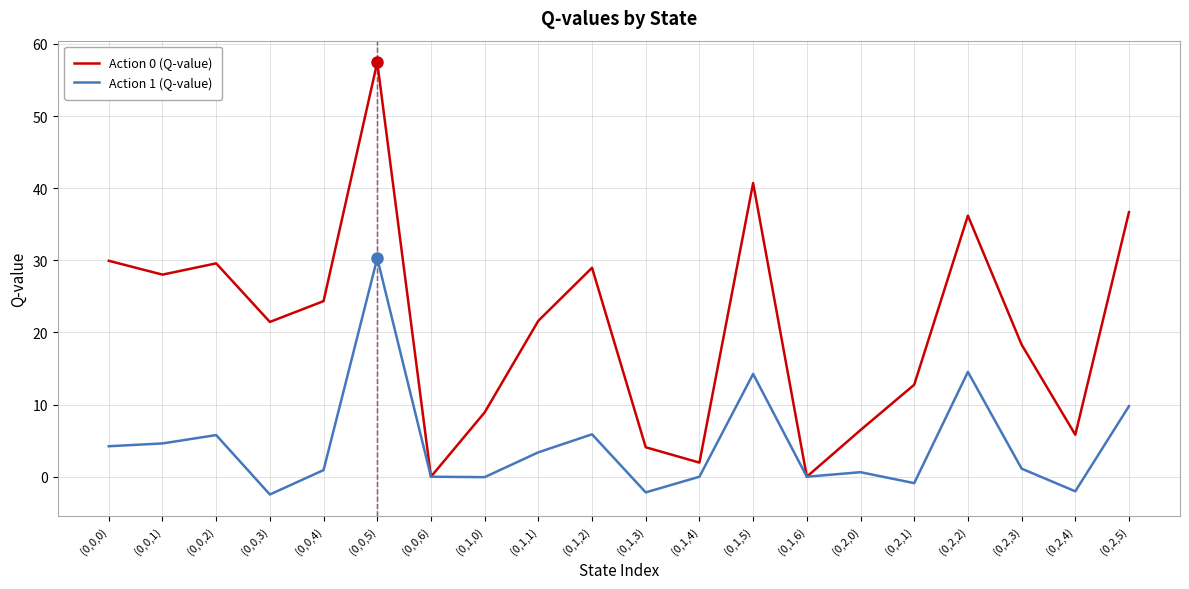

Does the chart display data point markers on the line(s)?

No